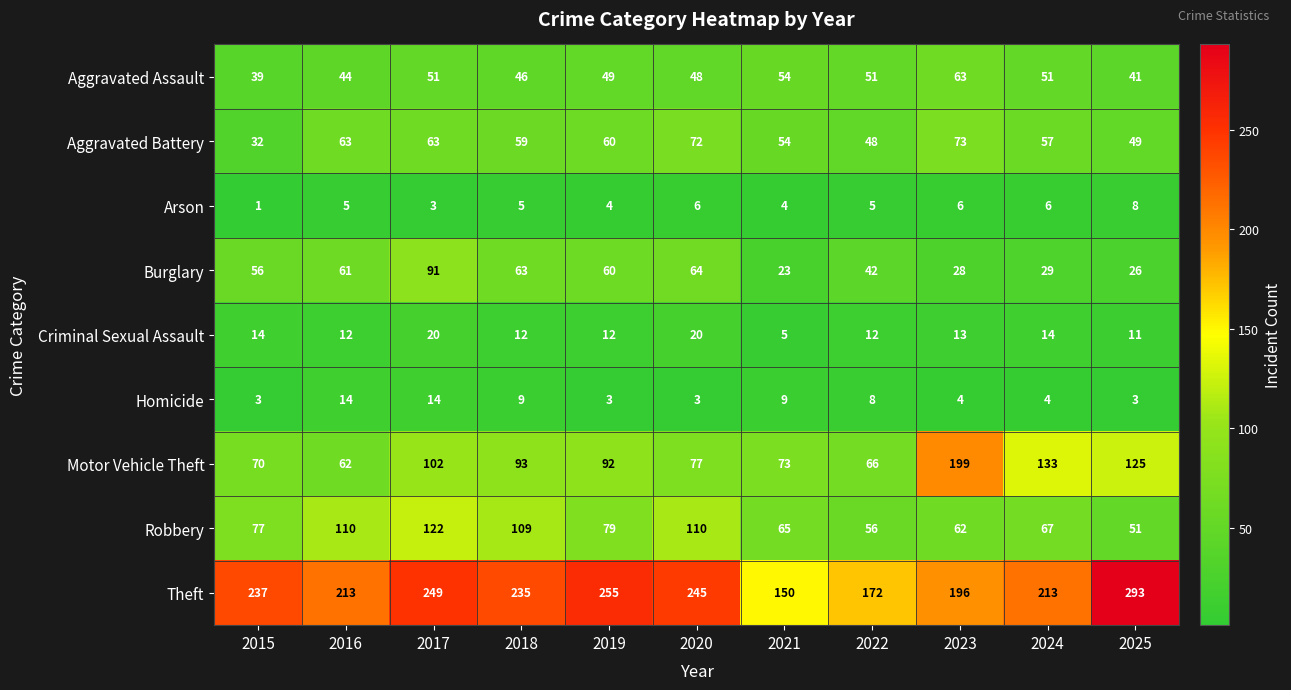

What is the difference between the maximum and second lowest values in the Motor Vehicle Theft series?

133